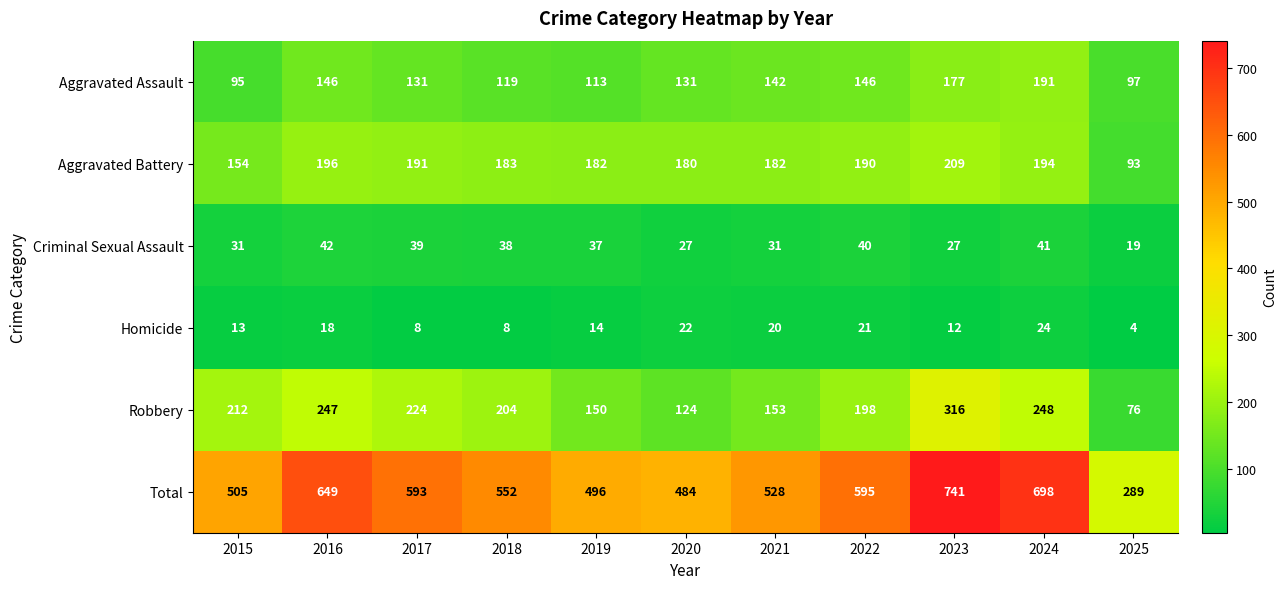

Which series has the largest total across all categories?

Total